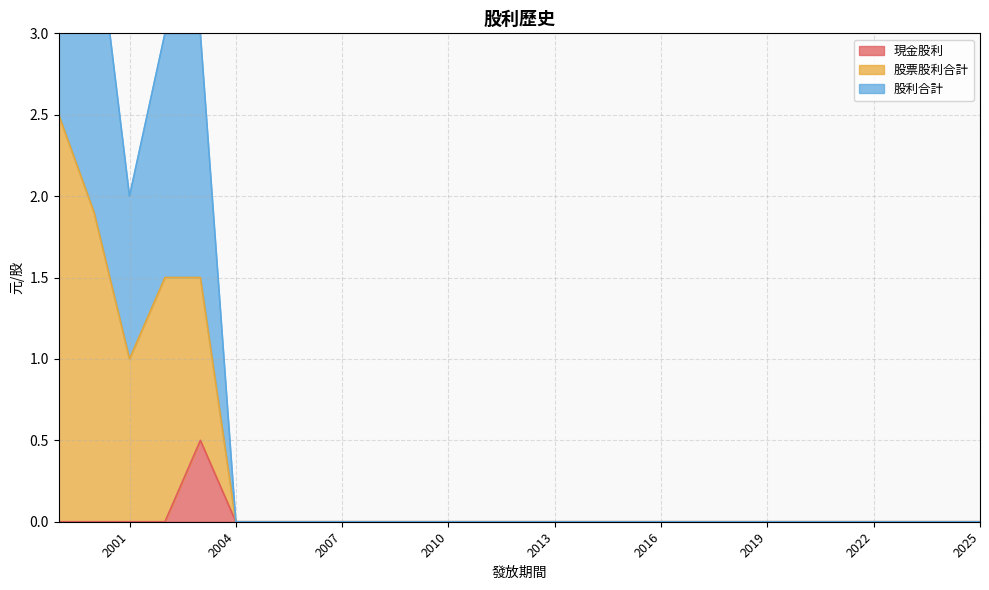

Is it true that 現金股利 equals -0.3 at 2001?

False